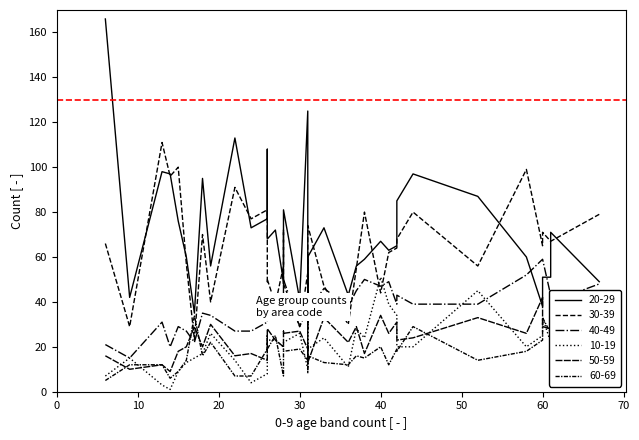

How many values in the 10-19 series are below 20?

19